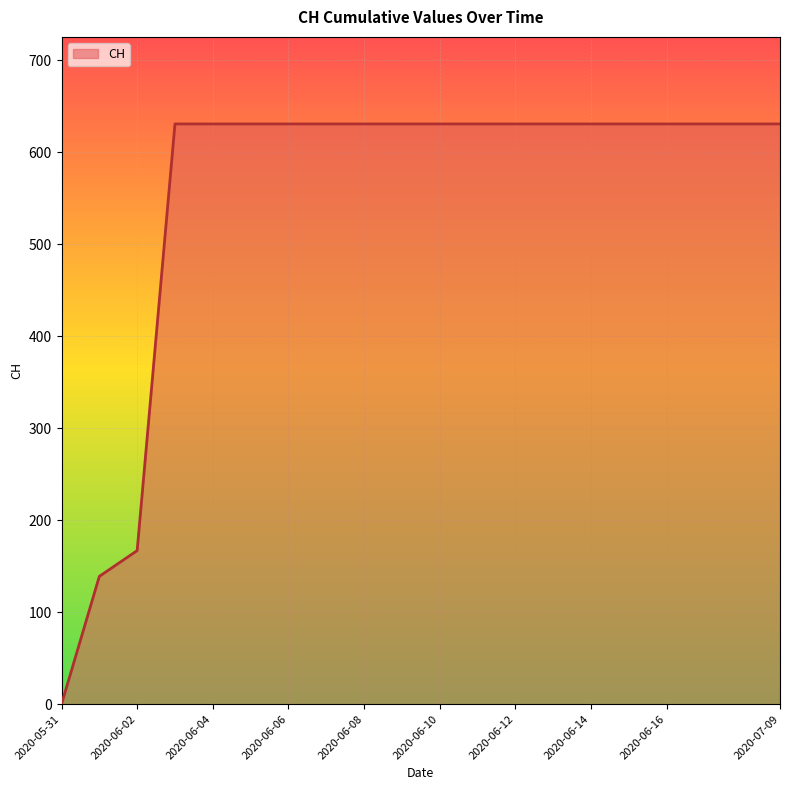

Reading right to left, transcribe all the data shown in this chart.

631	631	631	631	631	631	631	631	631	631	631	631	631	631	631	631	631	167	139	0